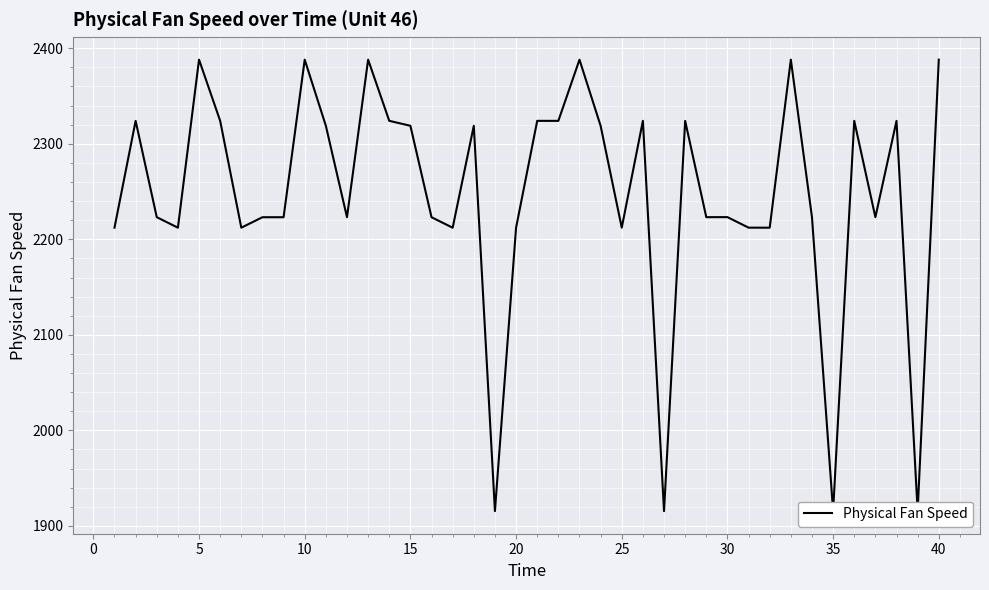

What is the maximum value shown in the chart?

2388.0